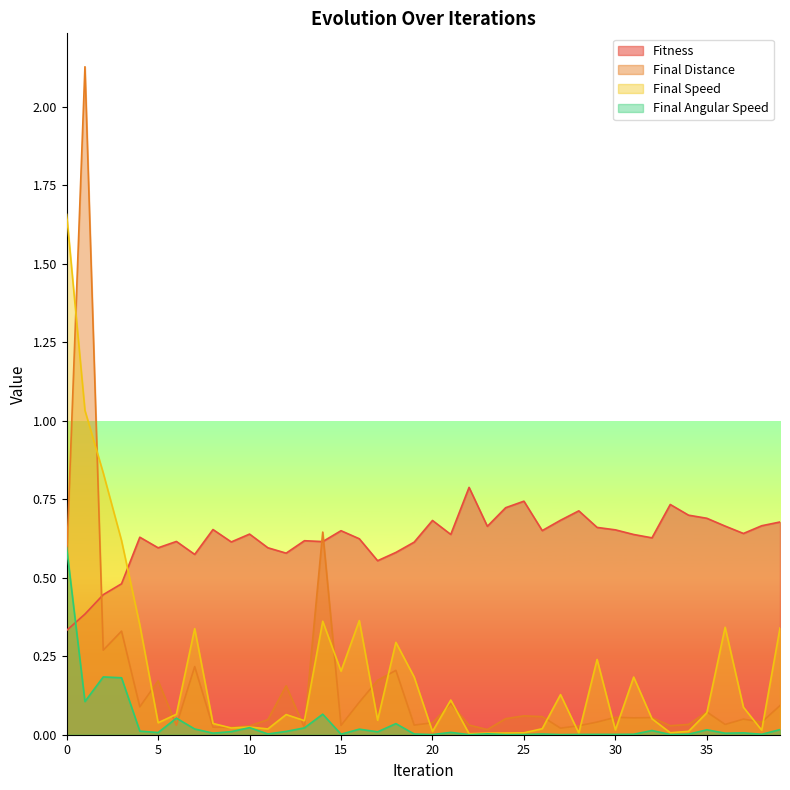

The Final Angular Speed series shows 0.0 at 30. True or false?

False